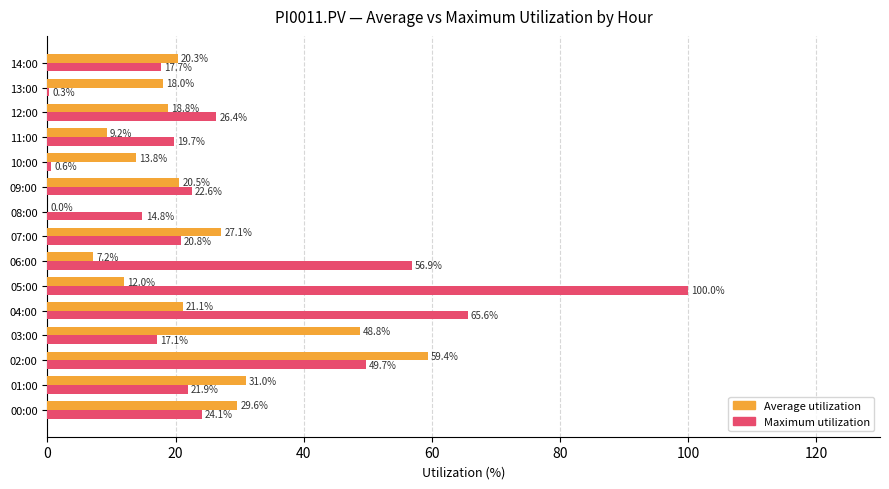

At which category is the sum across all series the highest?

05:00